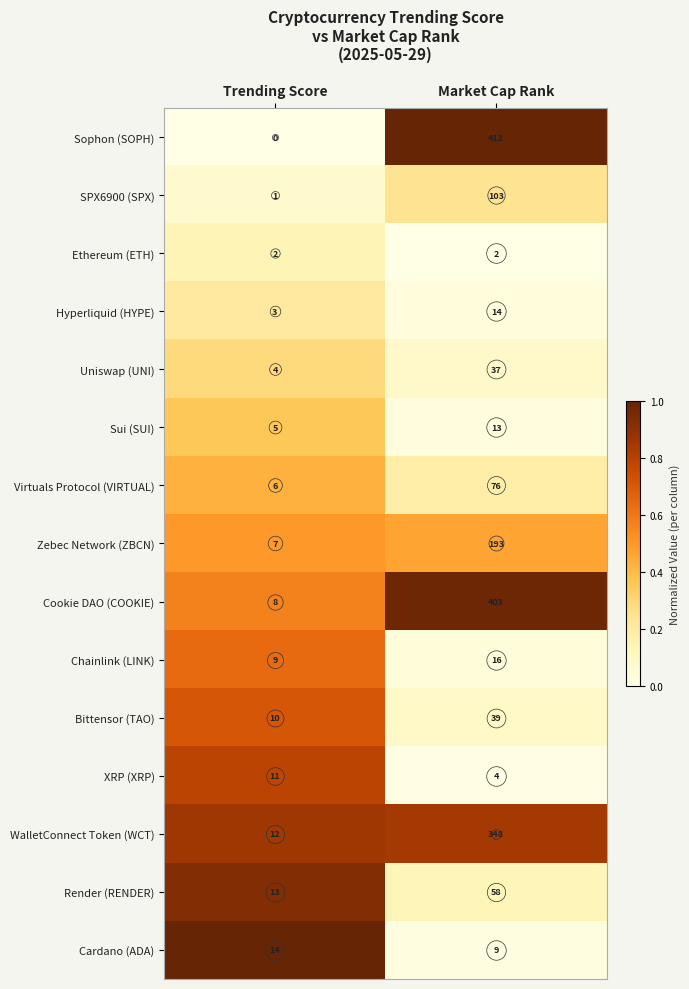

List the labels in order of Sophon (SOPH) value, smallest first.

Trending Score, Market Cap Rank